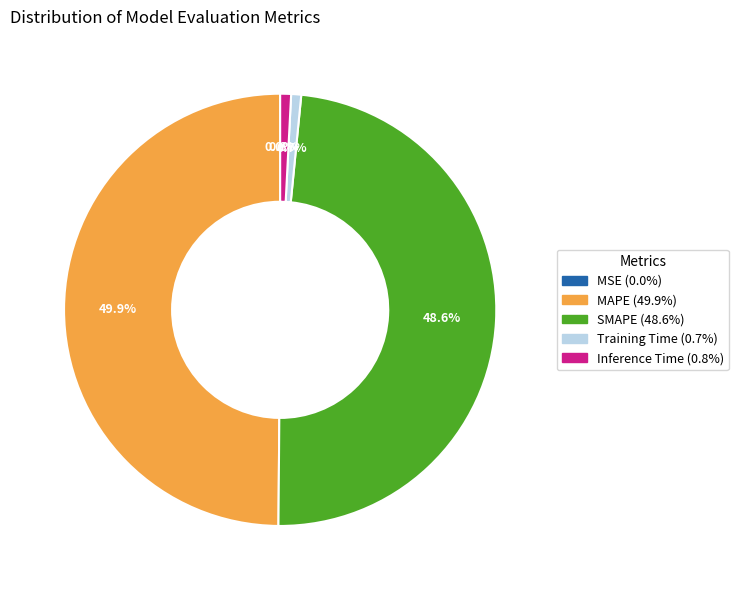

To the nearest percent, what portion does Training Time represent?

1%